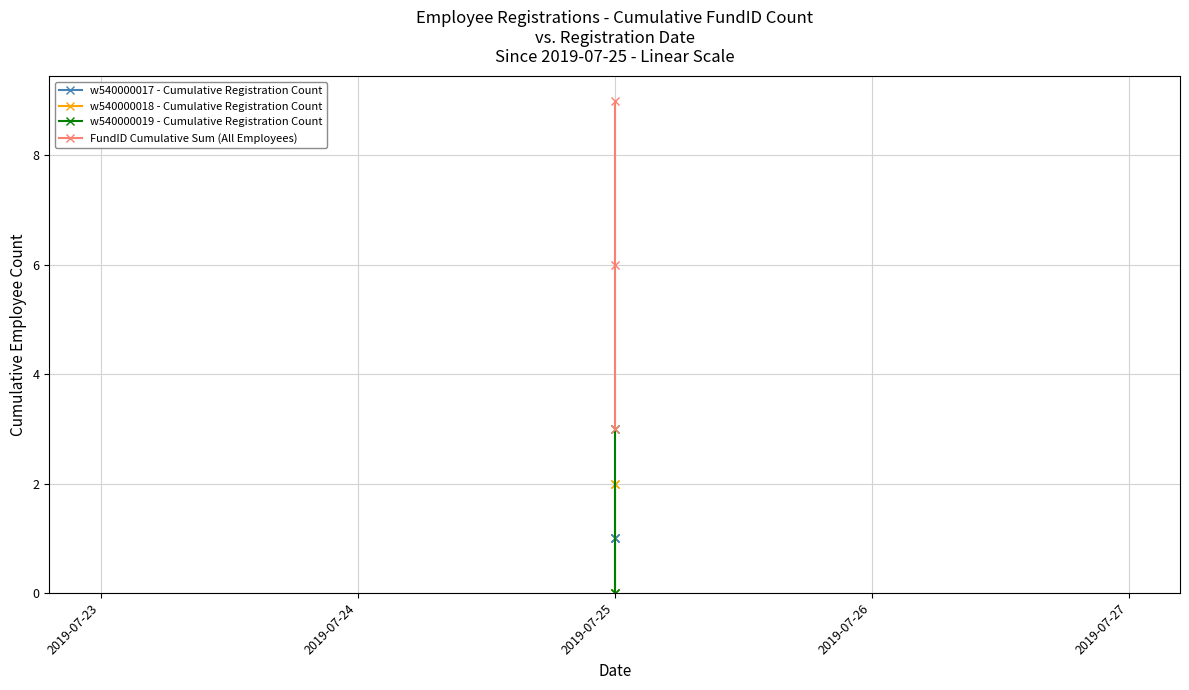

Which series has the largest total across all categories?

FundID Cumulative Sum (All Employees)